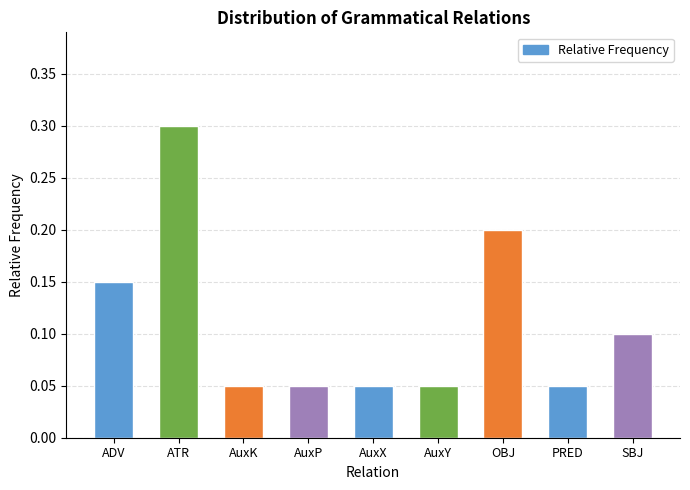

Which category has the highest value across all series?

ATR